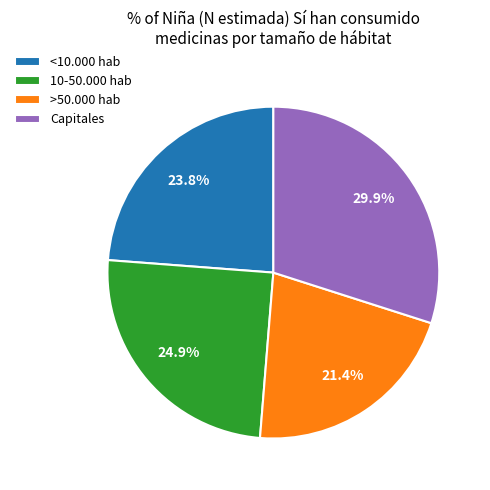

What percentage is the Capitales slice, to the nearest percent?

30%